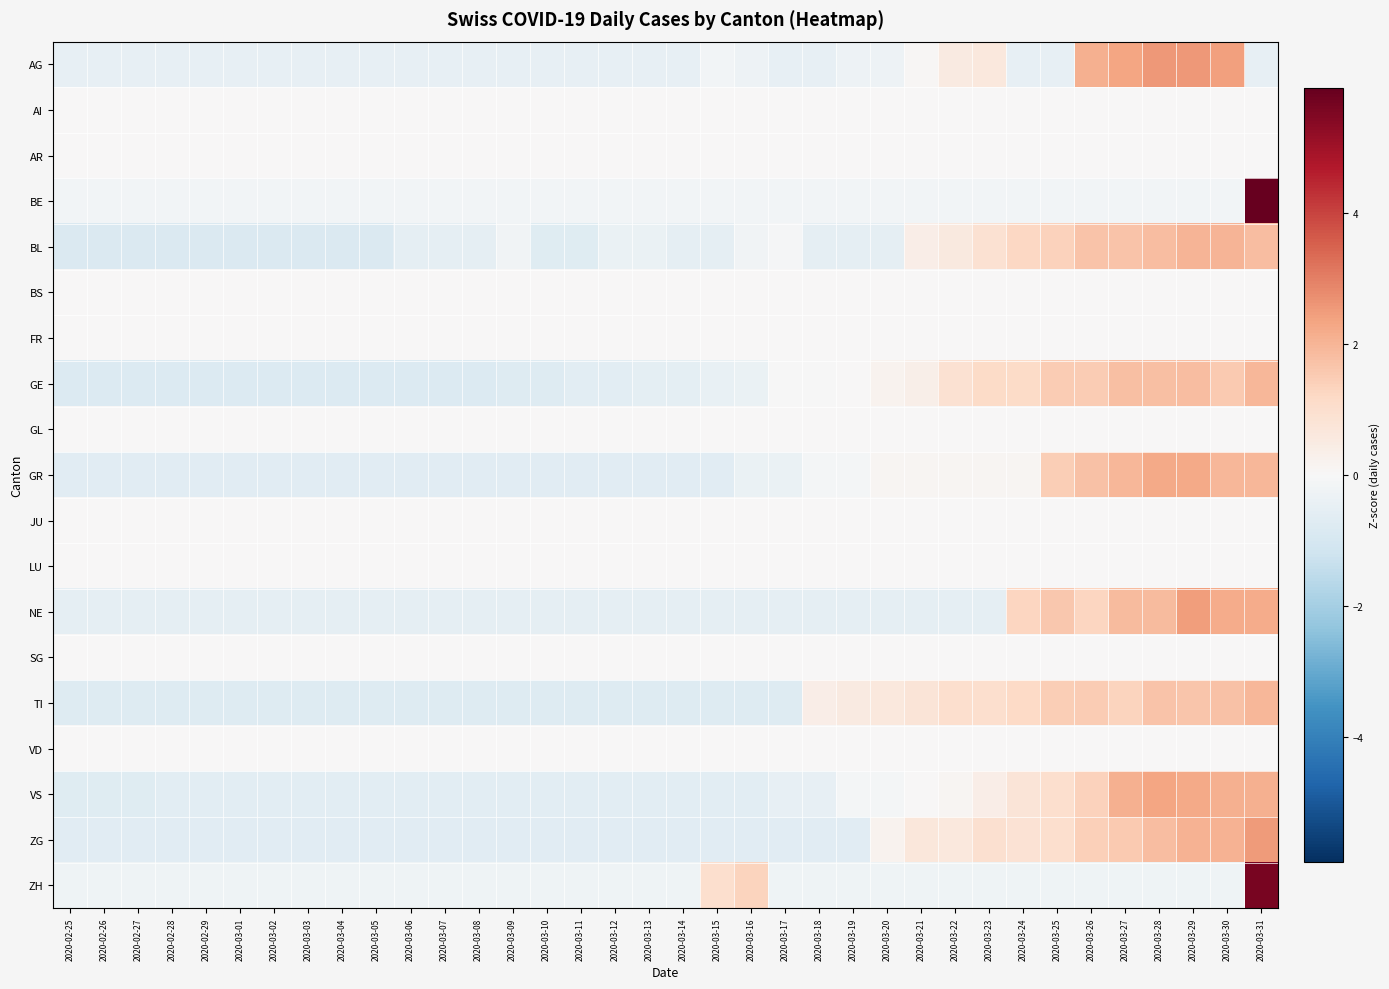

Count the number of data series in this chart.

19